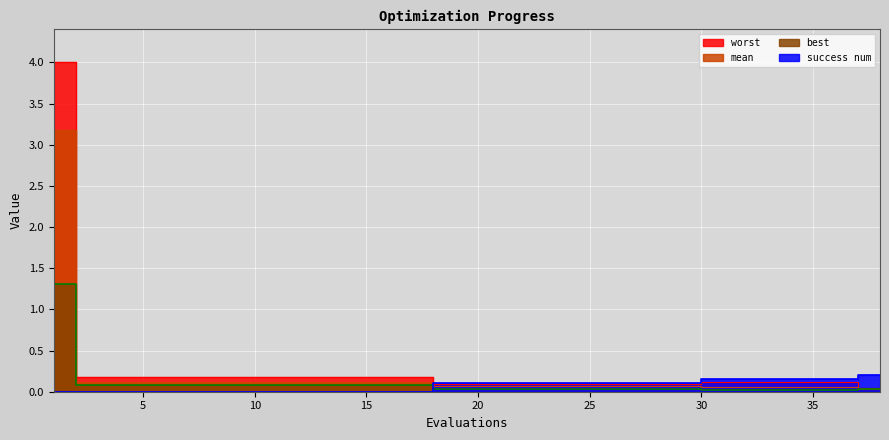

List the series in order of their peak value, highest first.

worst, mean, best, success num